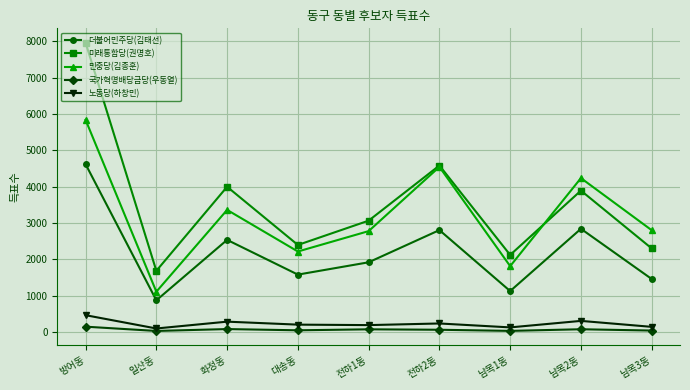

True or false: 노동당(하창민) has a value of 141 at 남목3동.

True